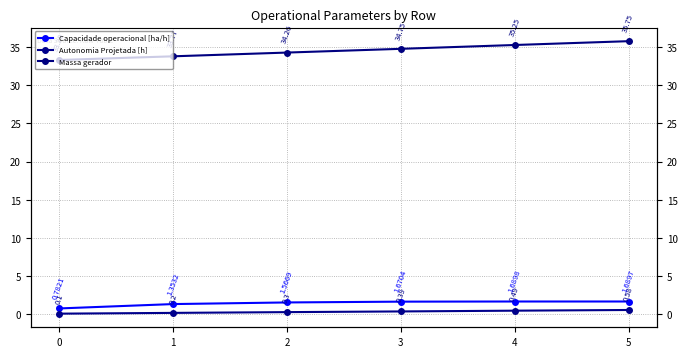

Where is Massa gerador nearest to the value 34?

1